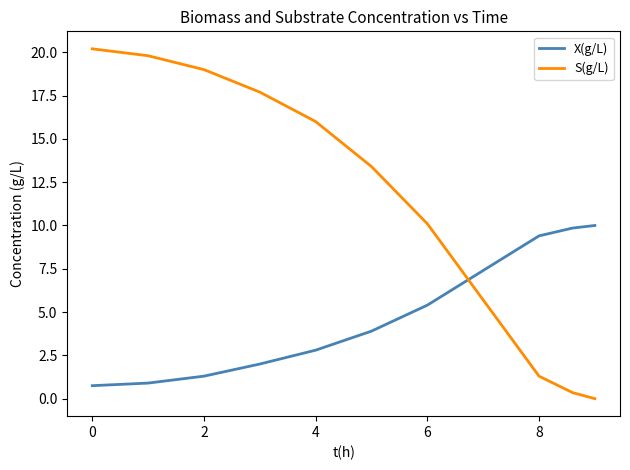

Which series has the largest total across all categories?

S(g/L)